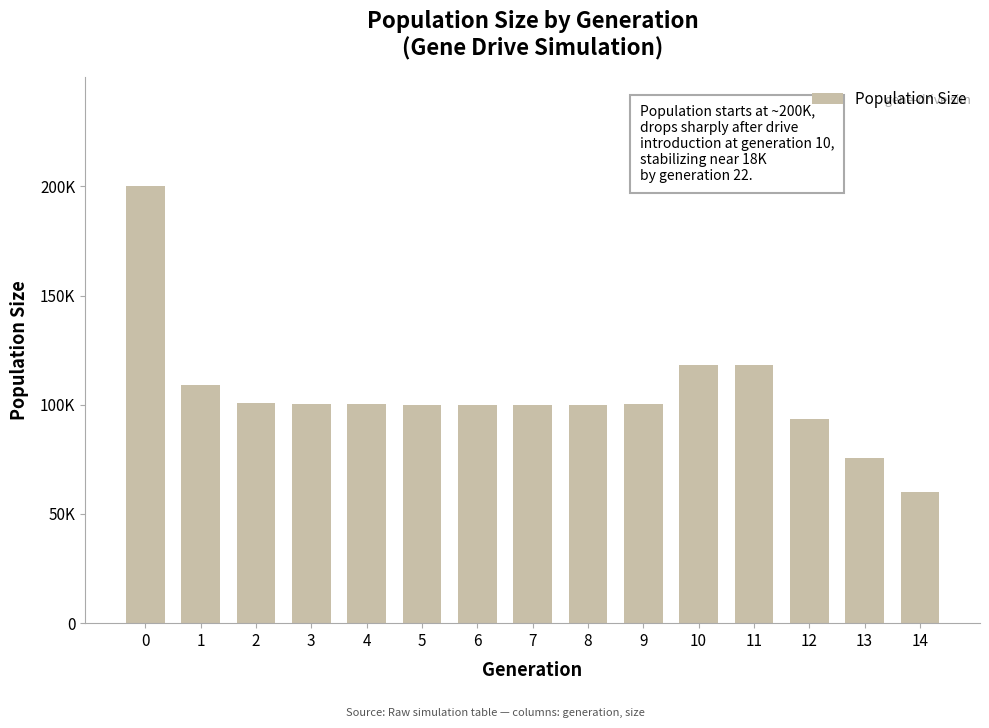

Reading left to right, what are all the values shown in this chart?

199985	109150	100974	100279	100264	99851	99978	100109	100131	100367	118255	118361	93448	75568	60081